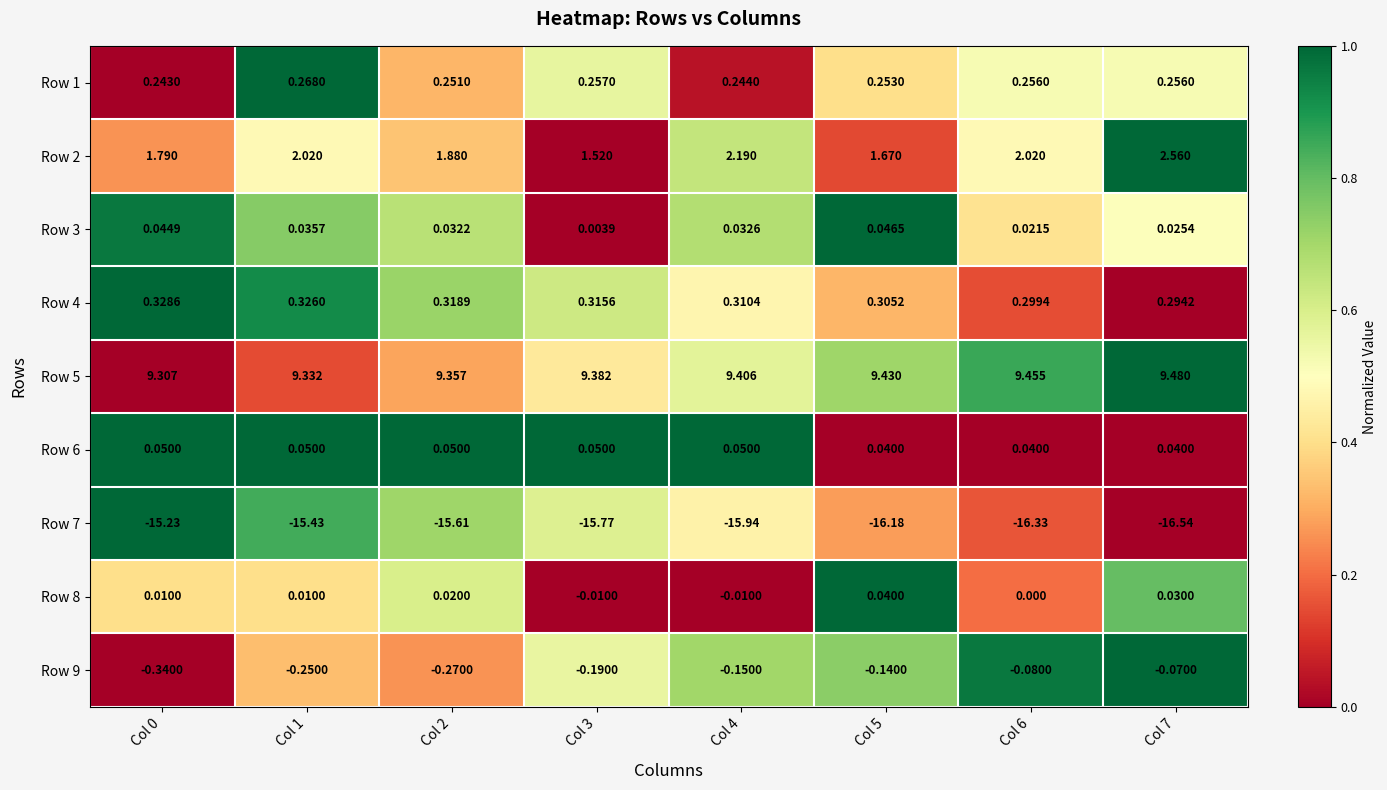

Is the value of Row 4 at Col 1 greater than the value of Row 7 at Col 1?

Yes